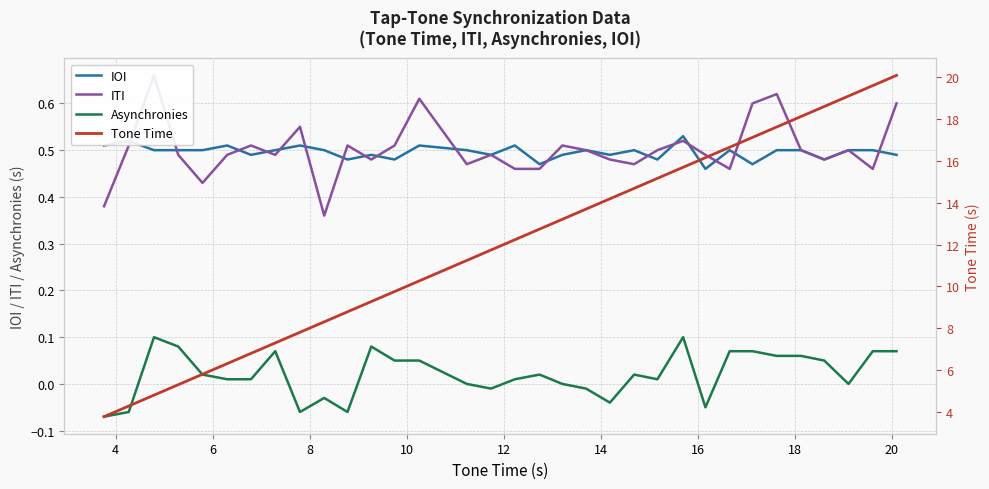

Does the chart have visible grid lines?

Yes